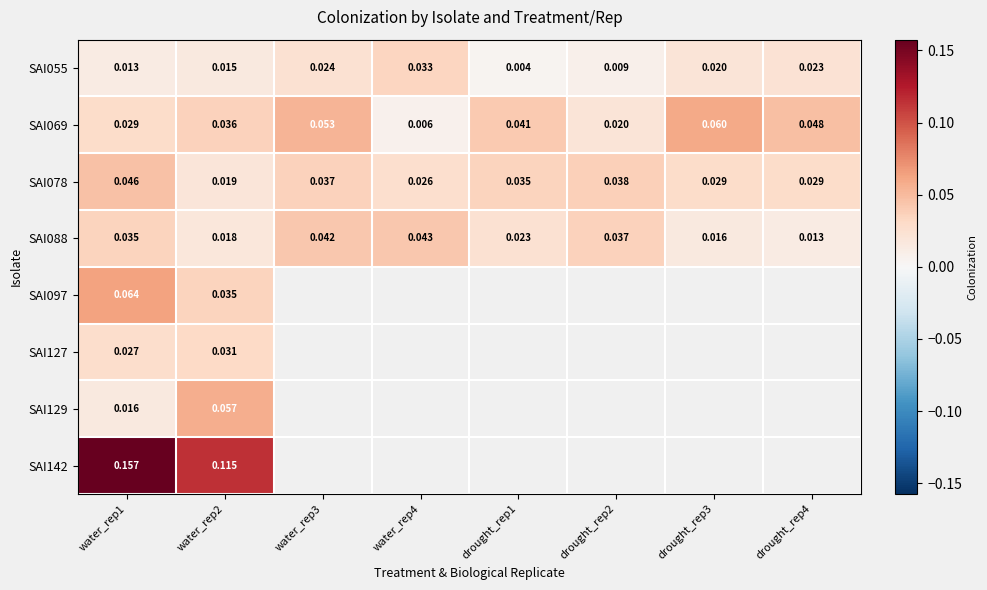

Which has a higher value, drought_rep3 or water_rep3?

water_rep3